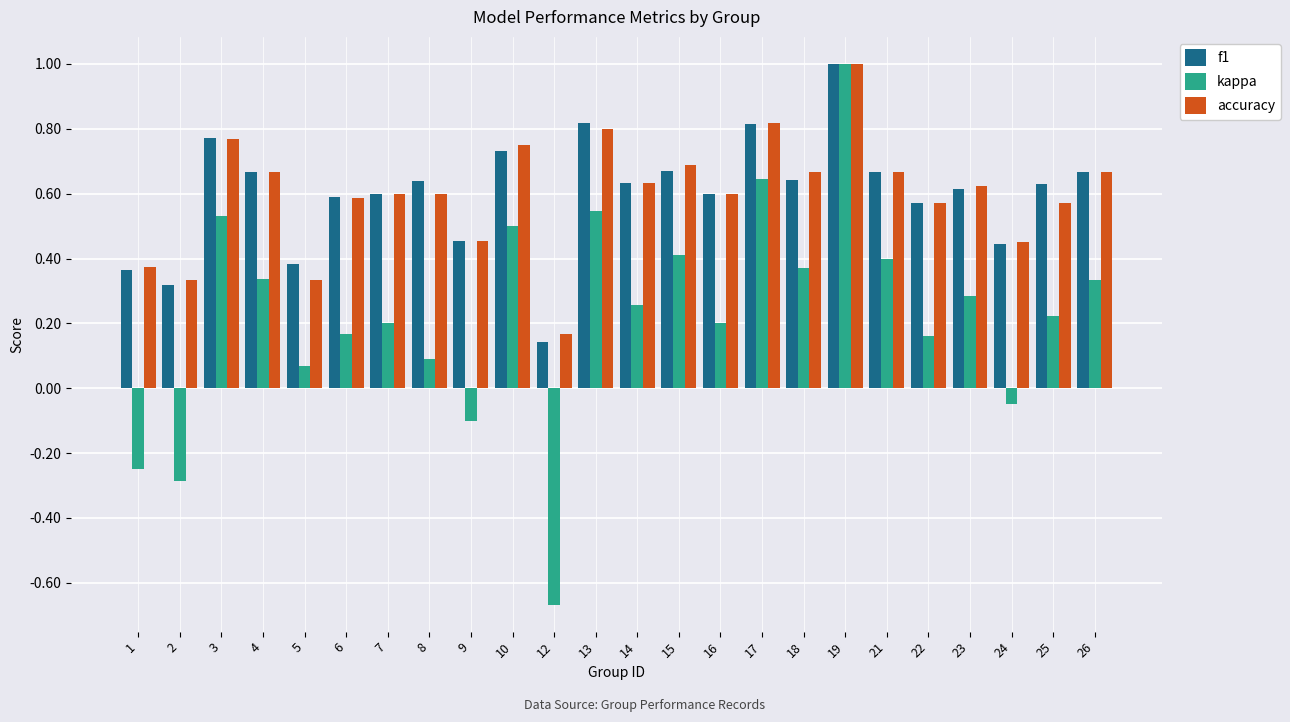

True or false: accuracy has a value of 0.2 at 16.

False